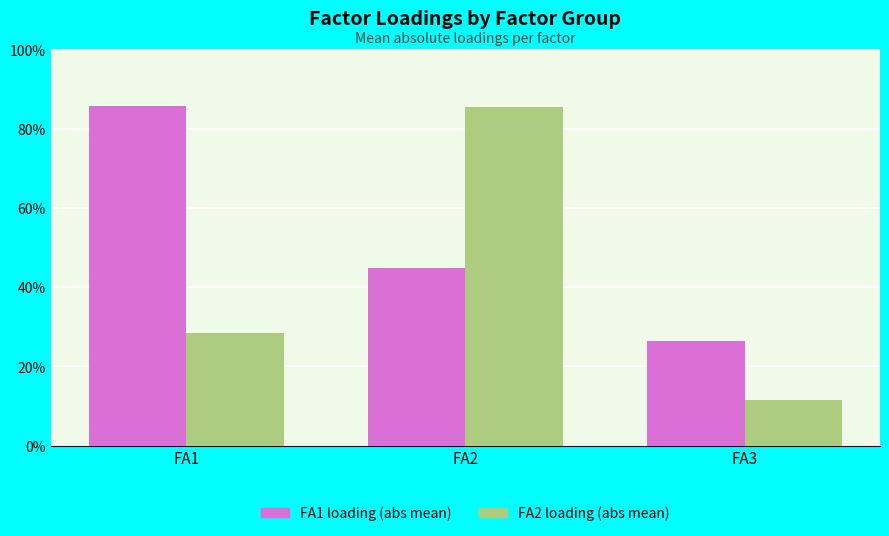

What are all the series names shown in the legend?

FA1 loading (abs mean), FA2 loading (abs mean)